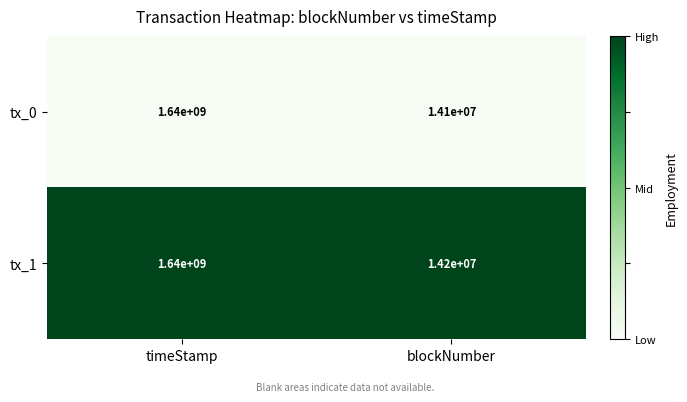

Which series has the widest spread of values?

tx_0